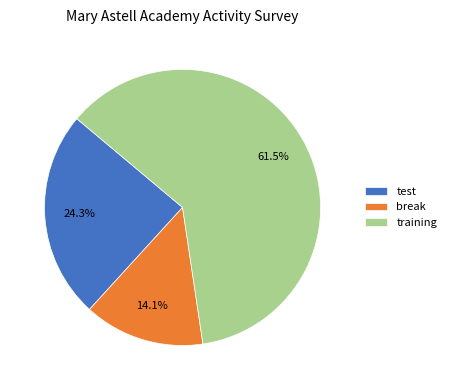

Is the sum of training and break greater than half?

Yes